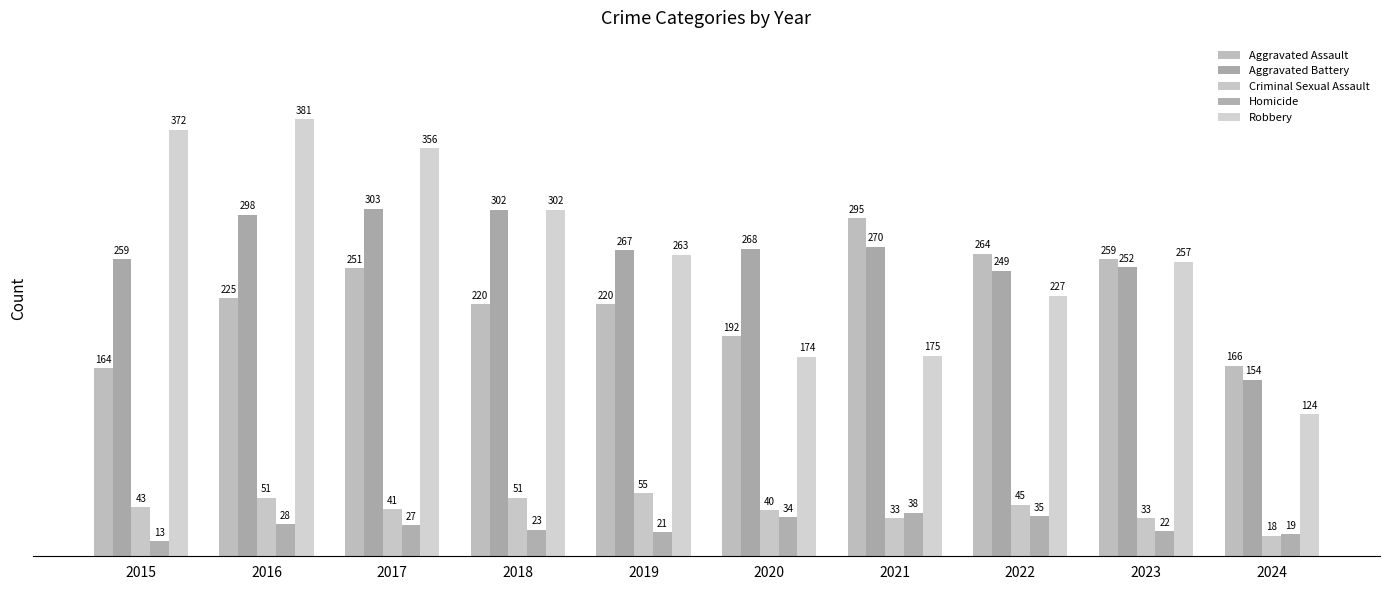

What is the difference between the Robbery values at 2024 and 2018?

178